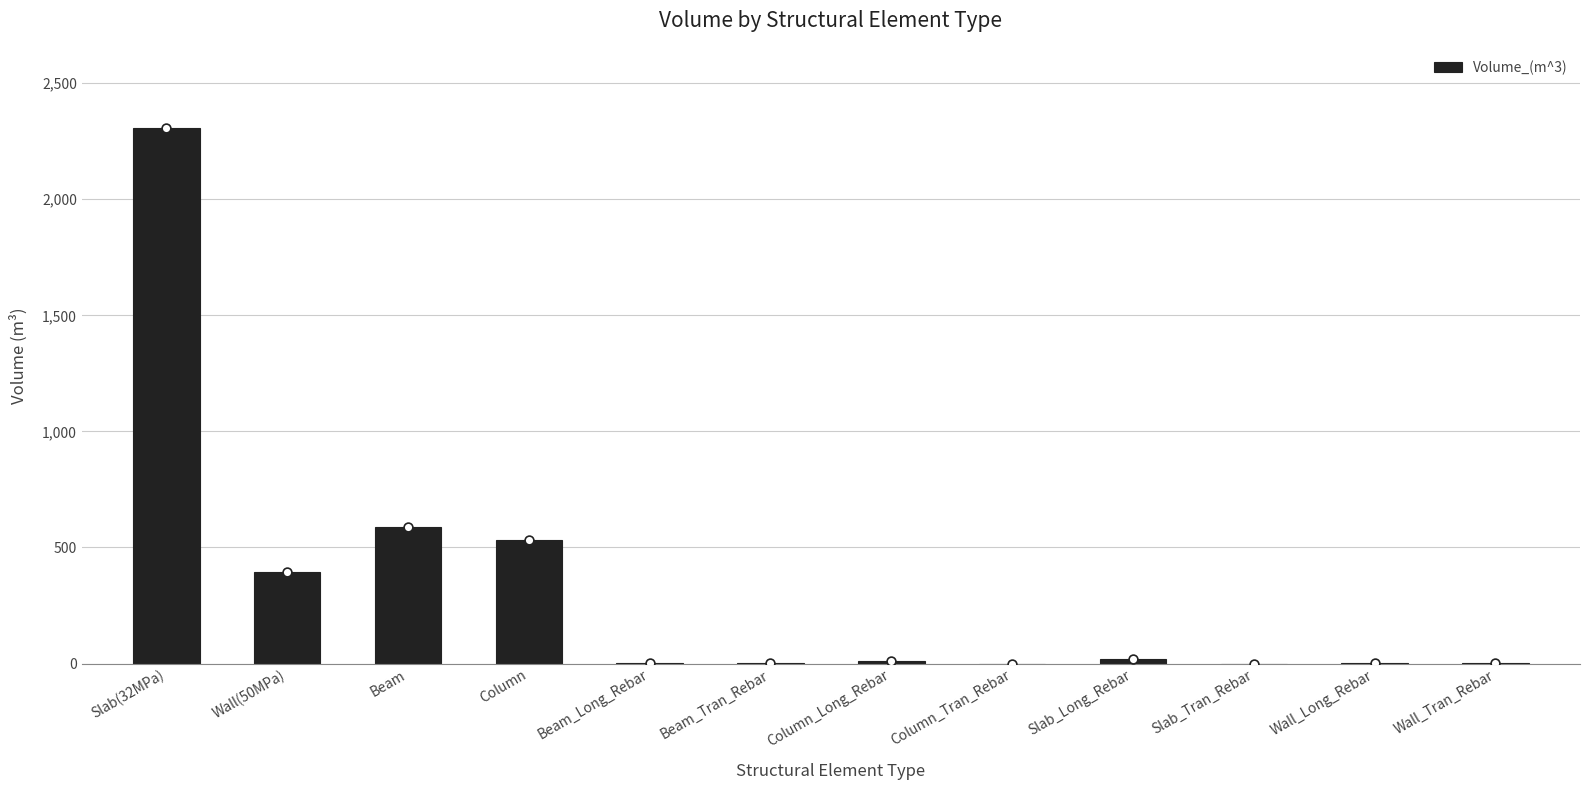

Approximately how many times larger is the value at Slab_Long_Rebar compared to Wall_Tran_Rebar?

12.8